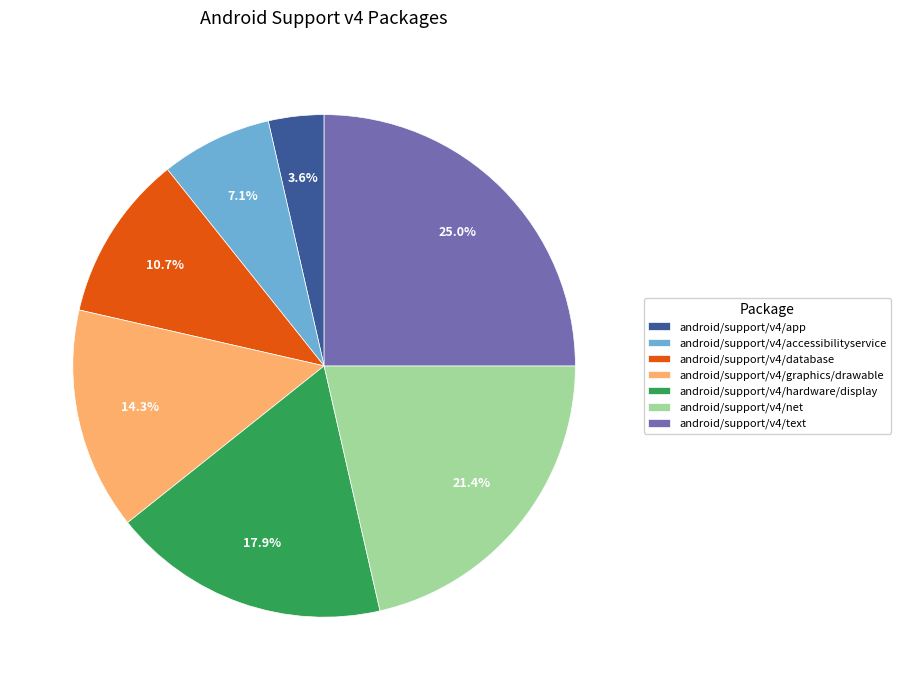

Is there any slice that represents more than half of the pie?

No